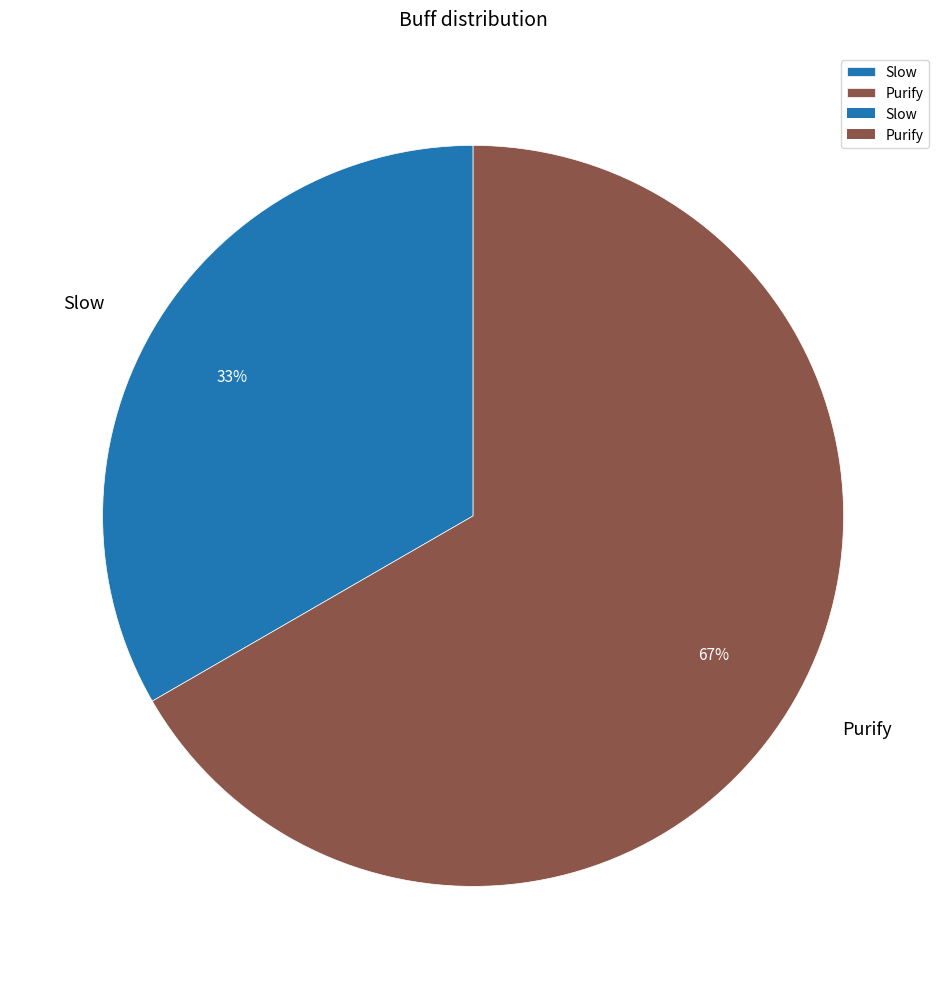

To the nearest percent, what portion does Purify represent?

67%